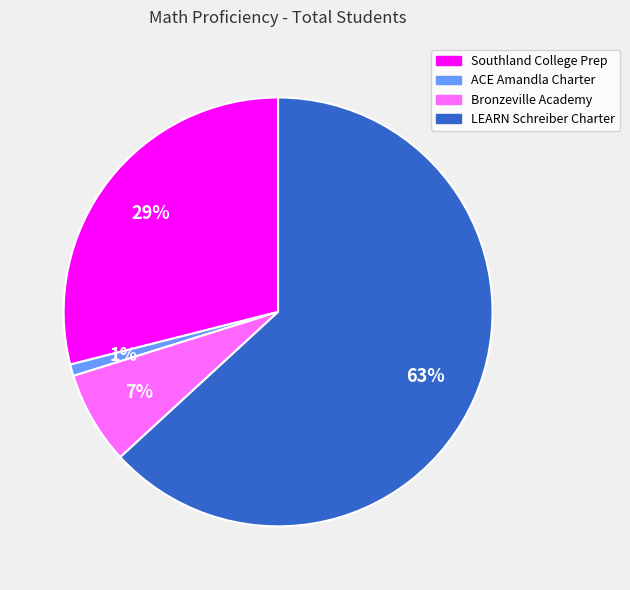

What percentage is the ACE Amandla Charter slice, to the nearest percent?

1%